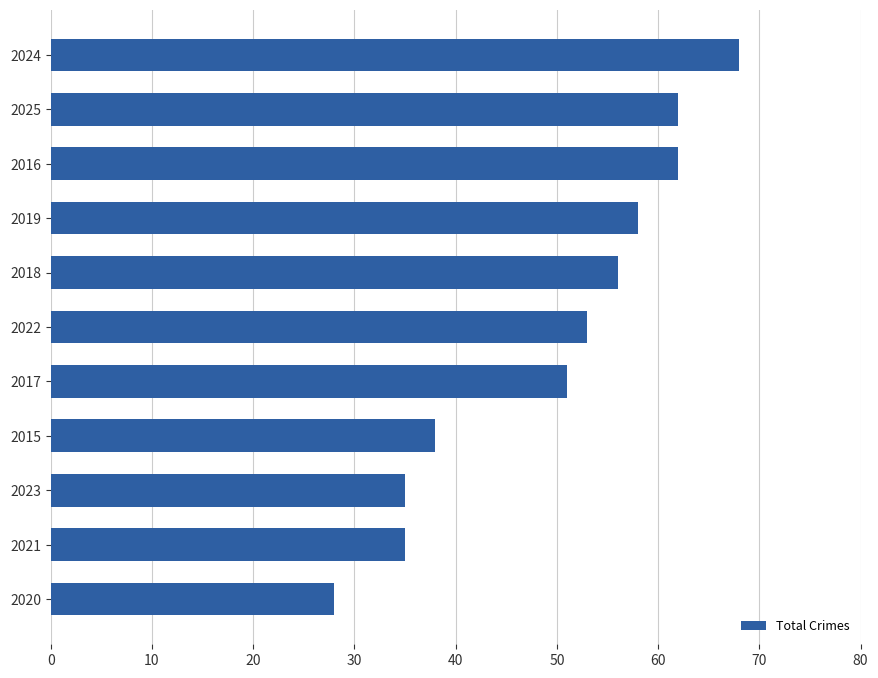

What is the difference between the maximum and minimum values?

40